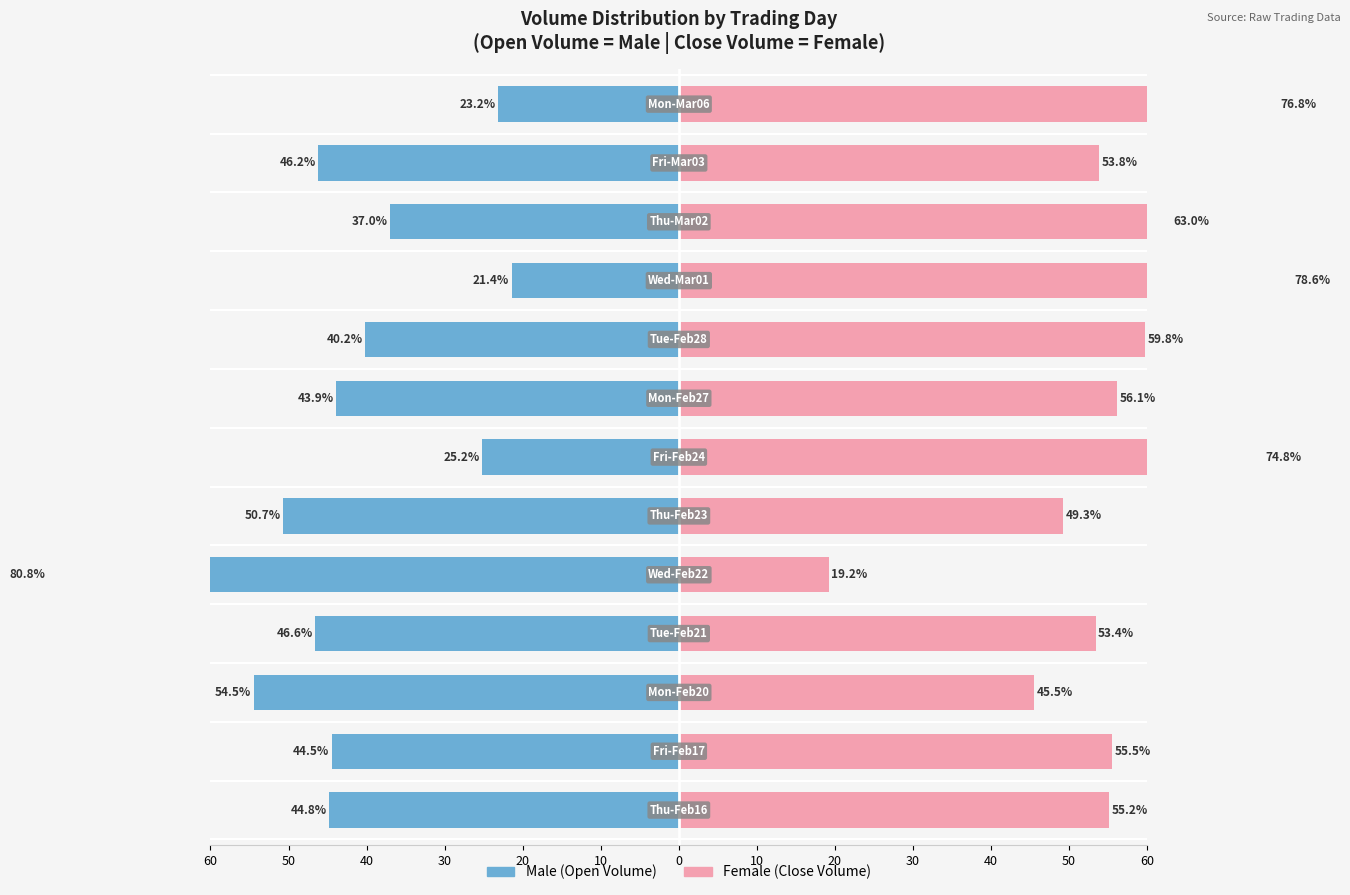

Reading left to right, extract all data points from this chart.

Male: 60=-44.8	50=-44.5	40=-54.5	30=-46.6	20=-80.8	10=-50.7	0=-25.2	10=-43.9	20=-40.2	30=-21.4	40=-37.0	50=-46.2	60=-23.2
Female: 60=55.2	50=55.5	40=45.5	30=53.4	20=19.2	10=49.3	0=74.8	10=56.1	20=59.8	30=78.6	40=63.0	50=53.8	60=76.8